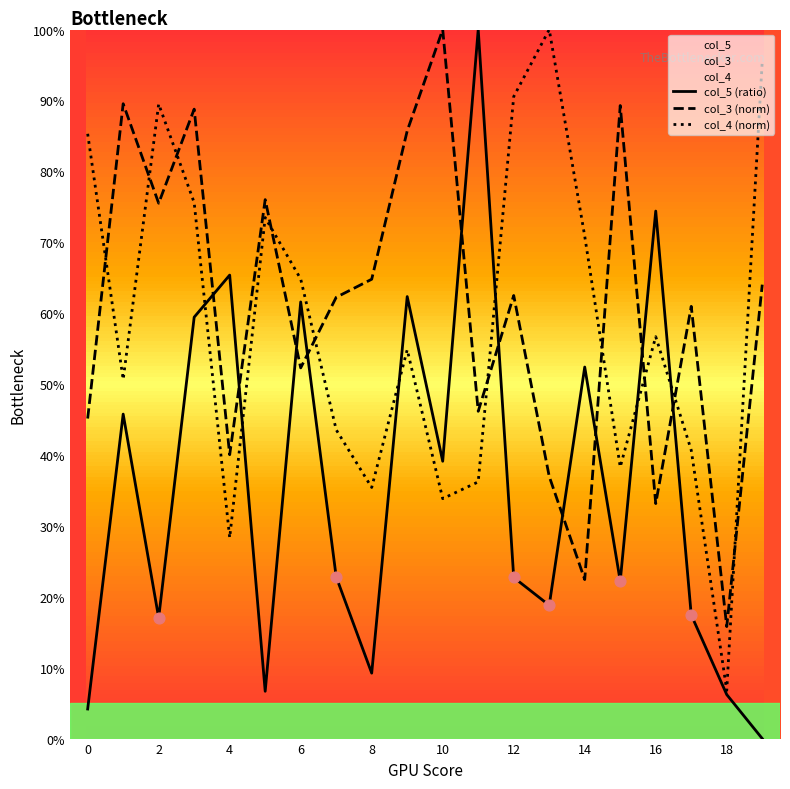

Is the value of col_3 at 3 greater than the value of col_4 at 7?

Yes